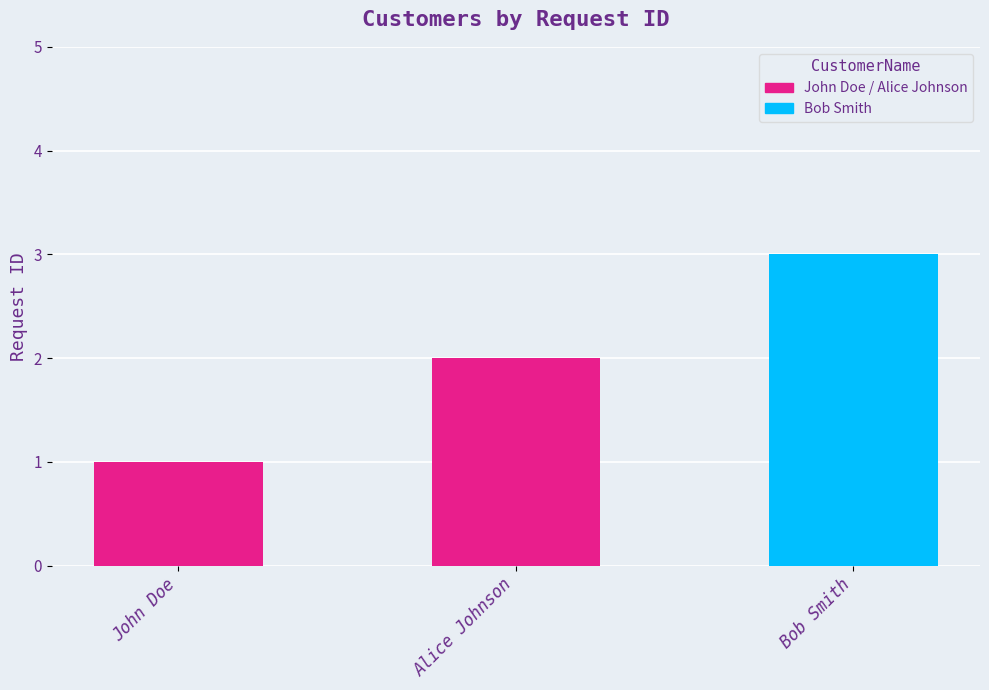

Is it true that the value at Alice Johnson is 2?

True